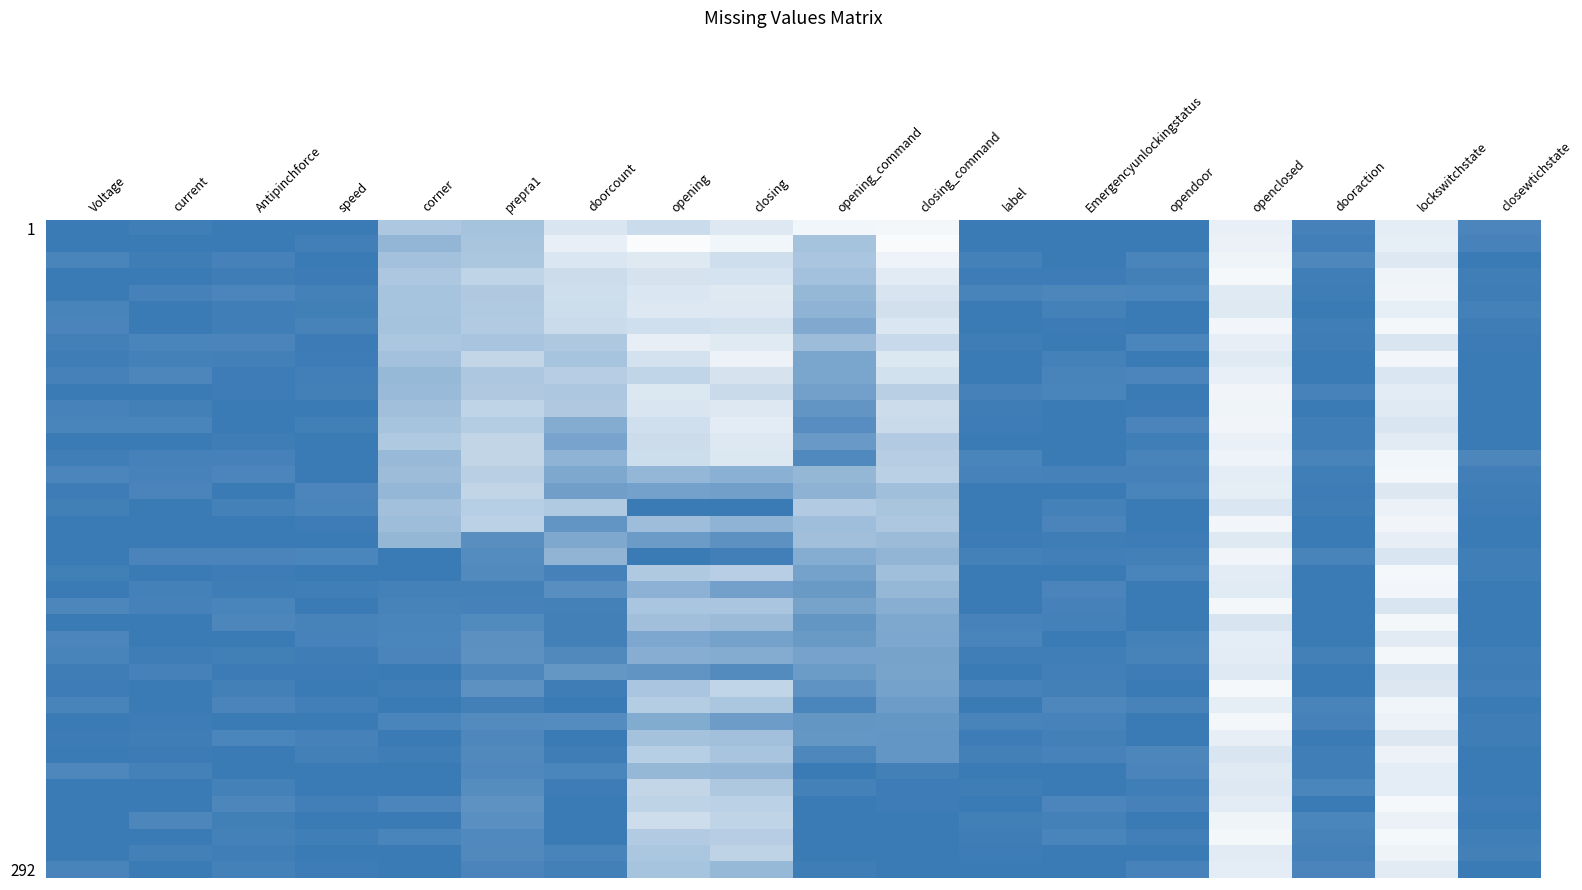

What is the spread (max minus min) of values at prepra1?

0.6